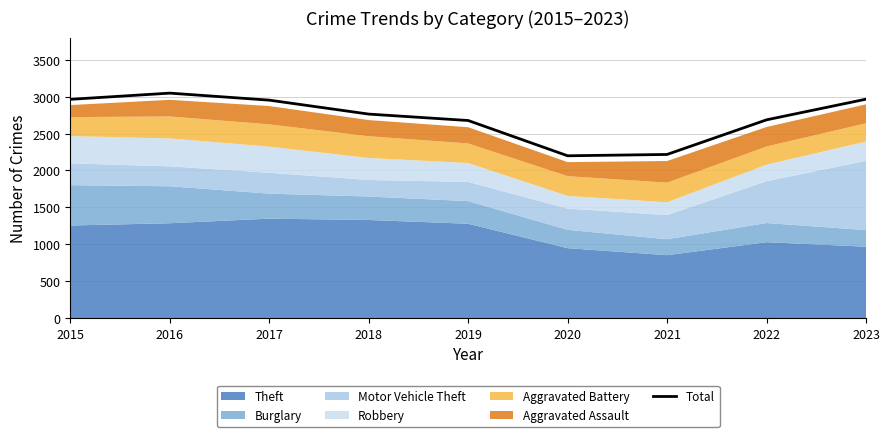

Rank the categories by value from lowest to highest.

2020, 2021, 2019, 2022, 2018, 2017, 2015, 2023, 2016